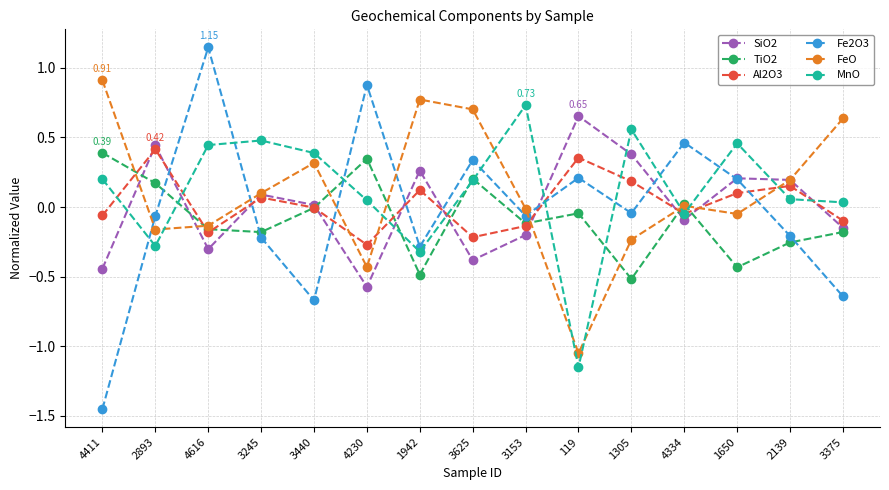

Which series has the largest range (max minus min)?

Fe2O3